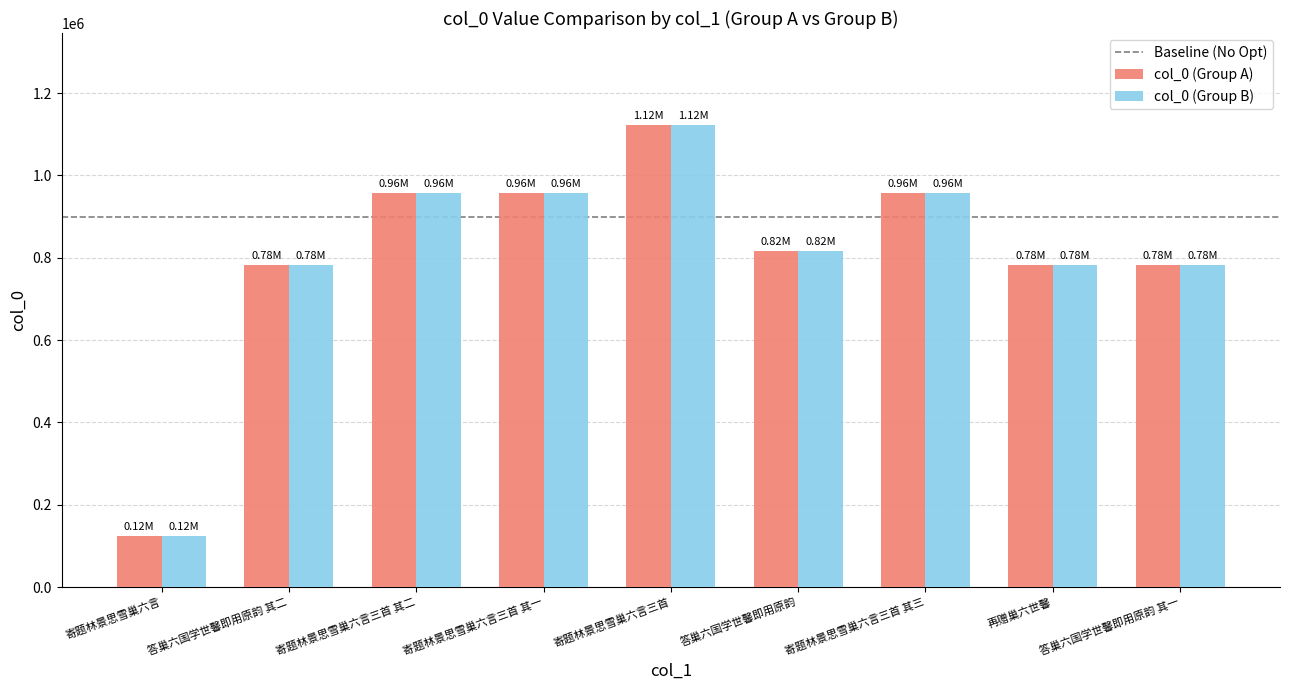

What position from the left is 寄题林景思雪巢六言三首 其二?

3